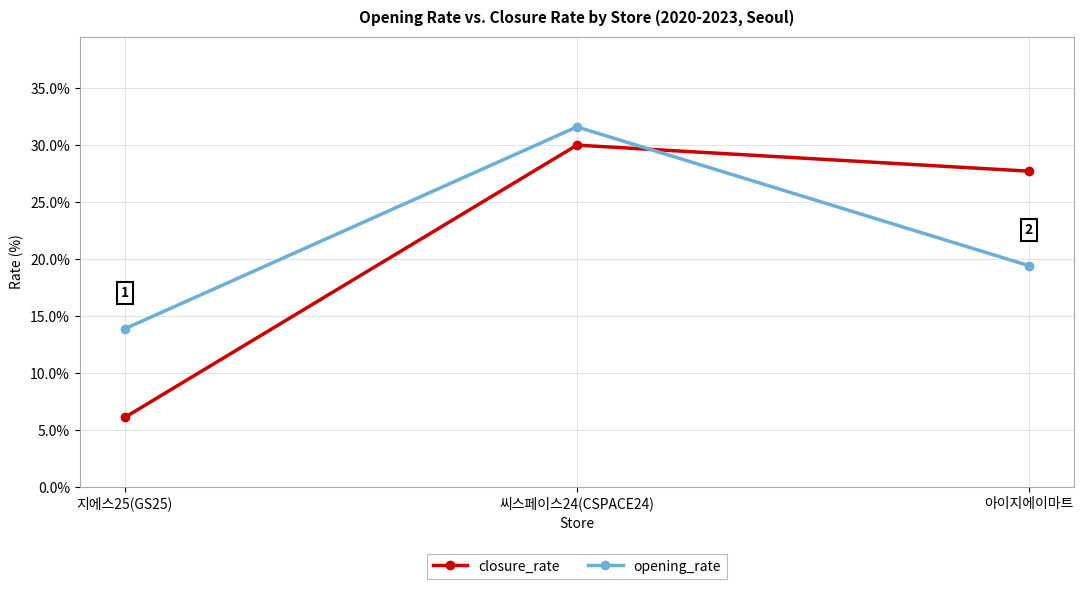

Reading right to left, what are all the values shown in this chart?

closure_rate: 27.7	30.0	6.1
opening_rate: 19.4	31.6	13.9